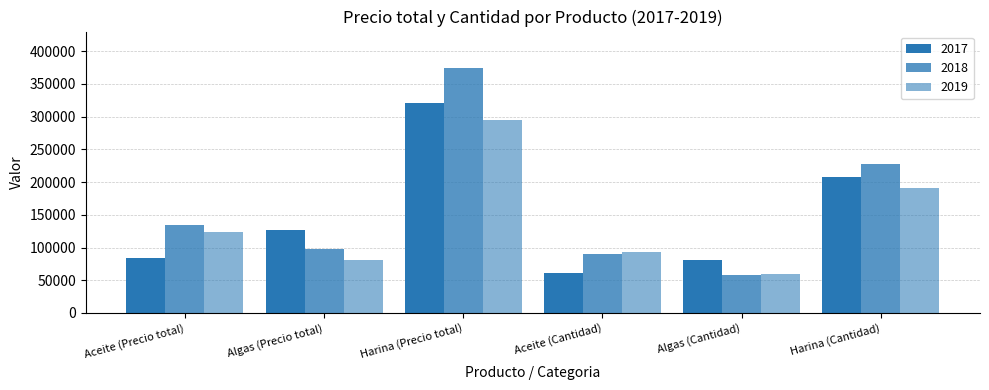

How many bars are there in each group?

3